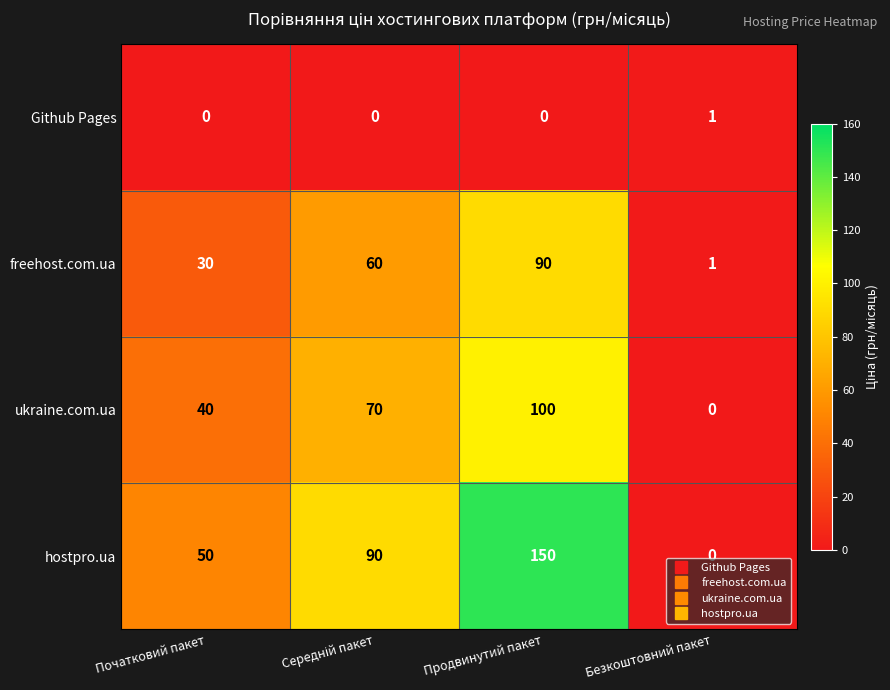

Reading left to right, list all the values displayed in this chart.

Github Pages: 0	0	0	1
freehost.com.ua: 30	60	90	1
ukraine.com.ua: 40	70	100	0
hostpro.ua: 50	90	150	0